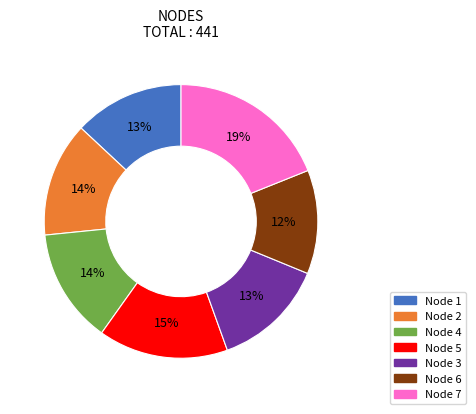

Is there any slice that represents more than half of the pie?

No